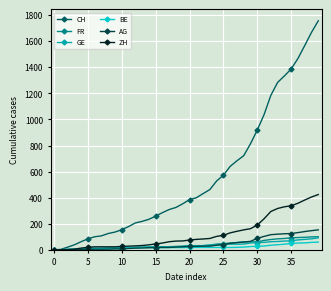

True or false: CH and AG intersect in this chart.

False